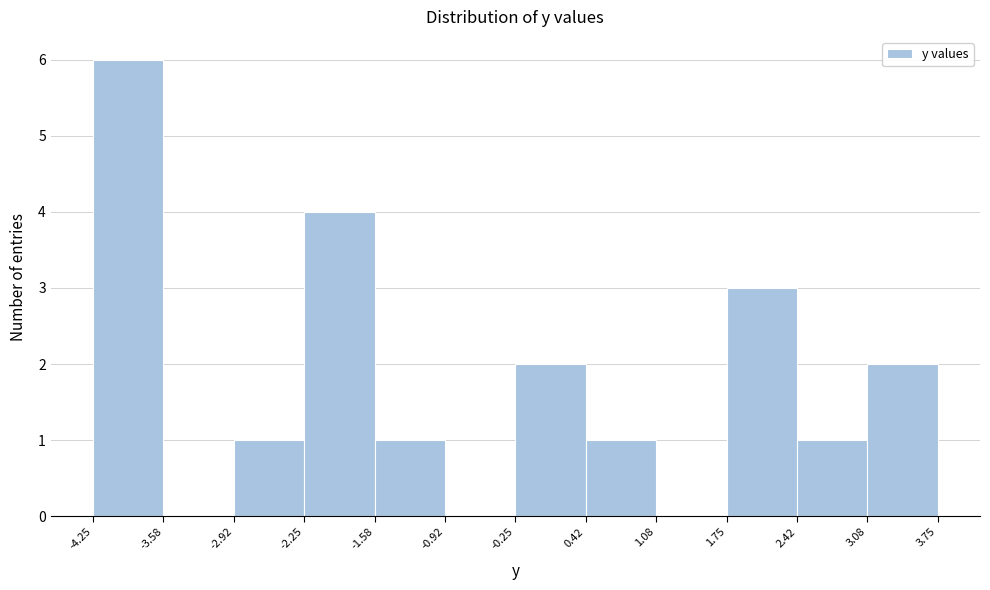

Reading left to right, transcribe this chart: for each bar, give the range it covers on the x-axis and its height. The values are not printed on the chart, so give them approximately, as read against the axis.

-4.25 to -3.58: 6
-3.58 to -2.92: 0
-2.92 to -2.25: 1
-2.25 to -1.58: 4
-1.58 to -0.92: 1
-0.92 to -0.25: 0
-0.25 to 0.42: 2
0.42 to 1.08: 1
1.08 to 1.75: 0
1.75 to 2.42: 3
2.42 to 3.08: 1
3.08 to 3.75: 2